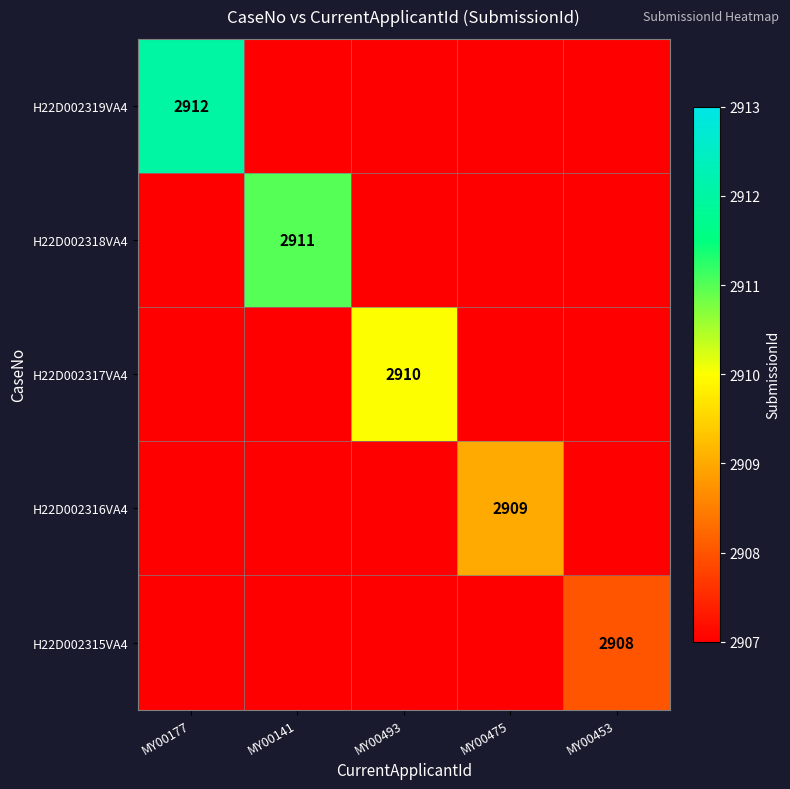

List the labels in order of H22D002319VA4 value, largest first.

MY00177, MY00141, MY00493, MY00475, MY00453